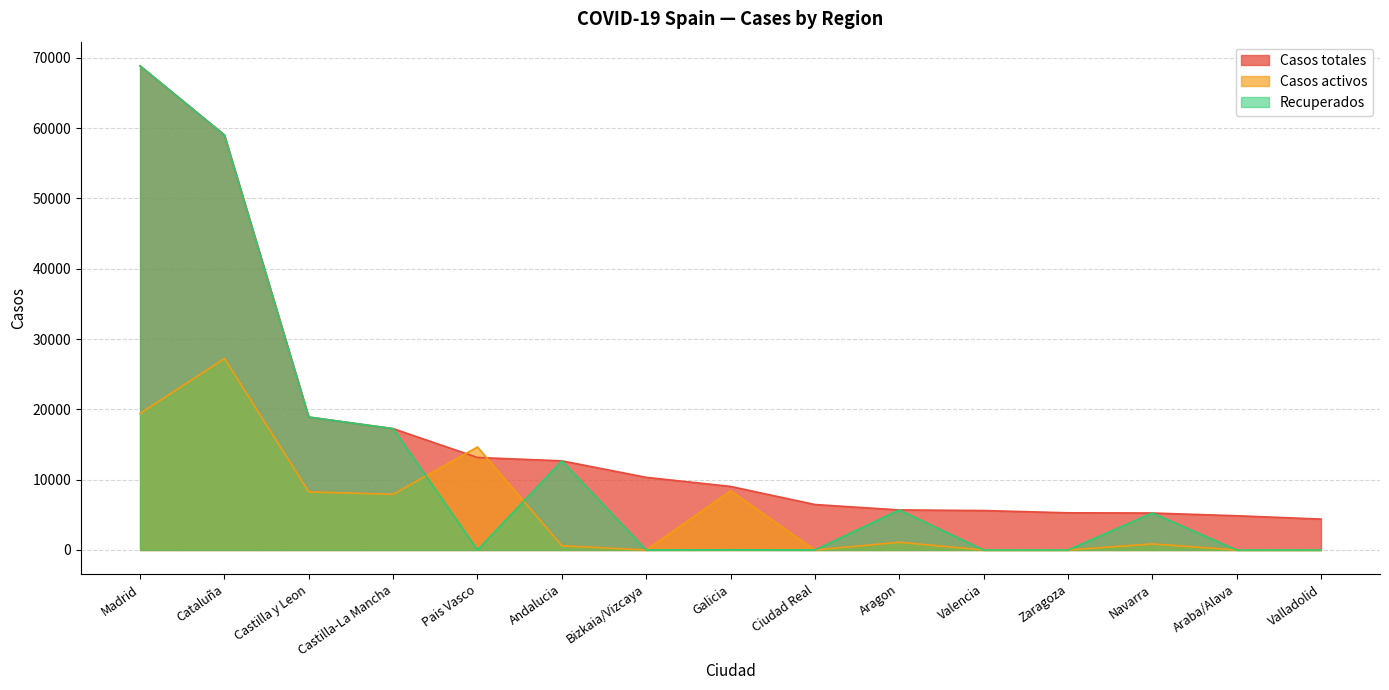

What is the value of the Casos activos point at the 2nd from the left?

27229